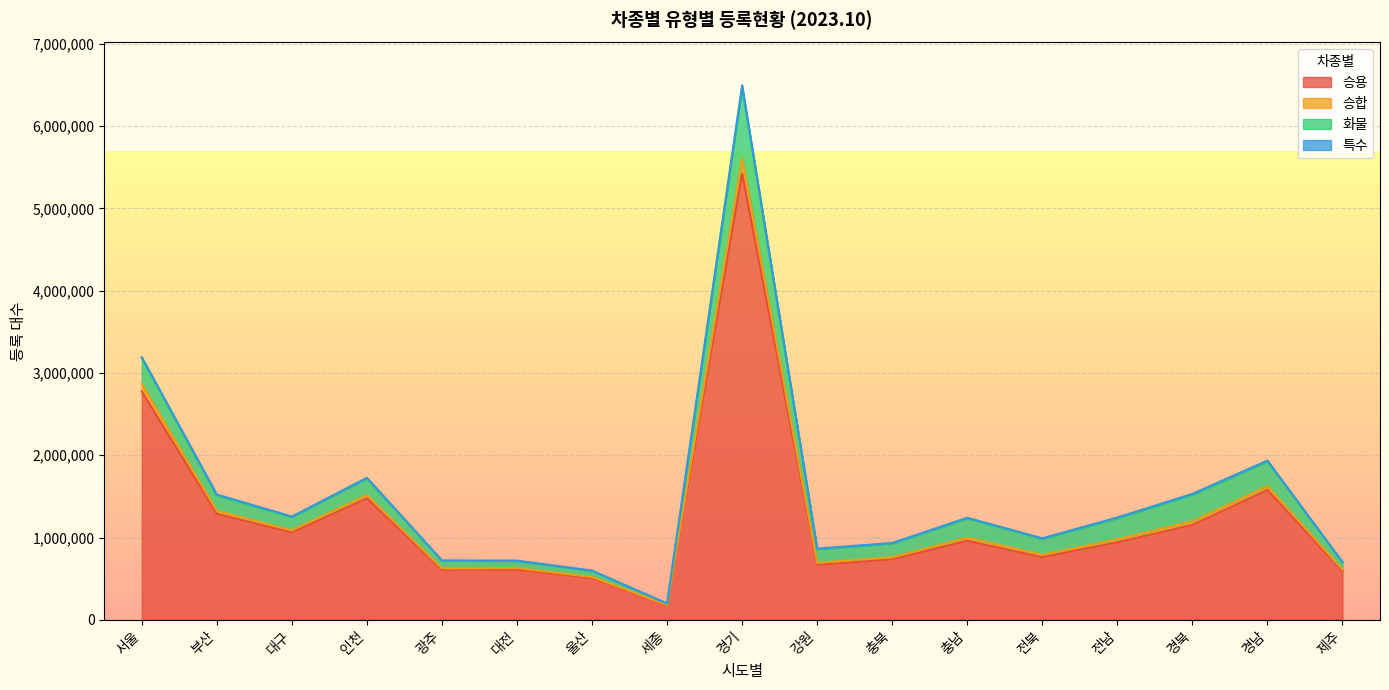

At which category is the sum across all series the highest?

경기